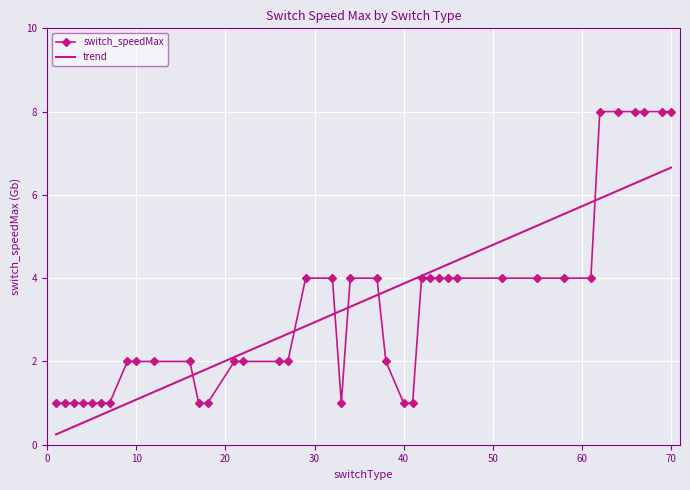

Rank the categories by value from highest to lowest.

62, 64, 66, 67, 69, 70, 29, 32, 34, 37, 42, 43, 44, 45, 46, 51, 55, 58, 61, 9, 10, 12, 16, 21, 22, 26, 27, 38, 1, 2, 3, 4, 5, 6, 7, 17, 18, 33, 40, 41